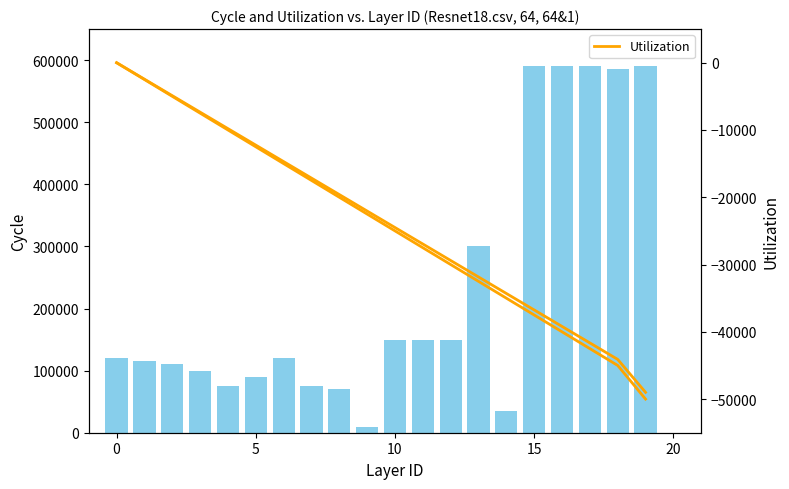

Rank the series by their maximum value, from highest to lowest.

Cycle, Utilization